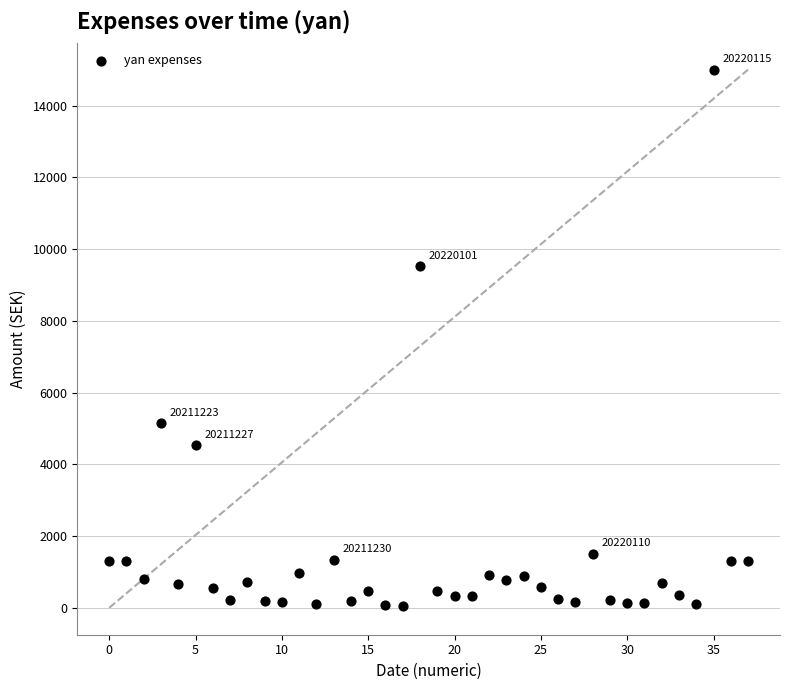

What Y value in the scatter plot is closest to 7529?

9524